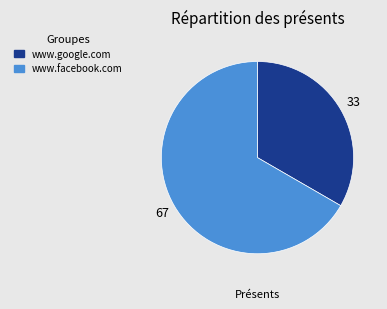

Is it true that www.facebook.com is 59% of the pie?

False